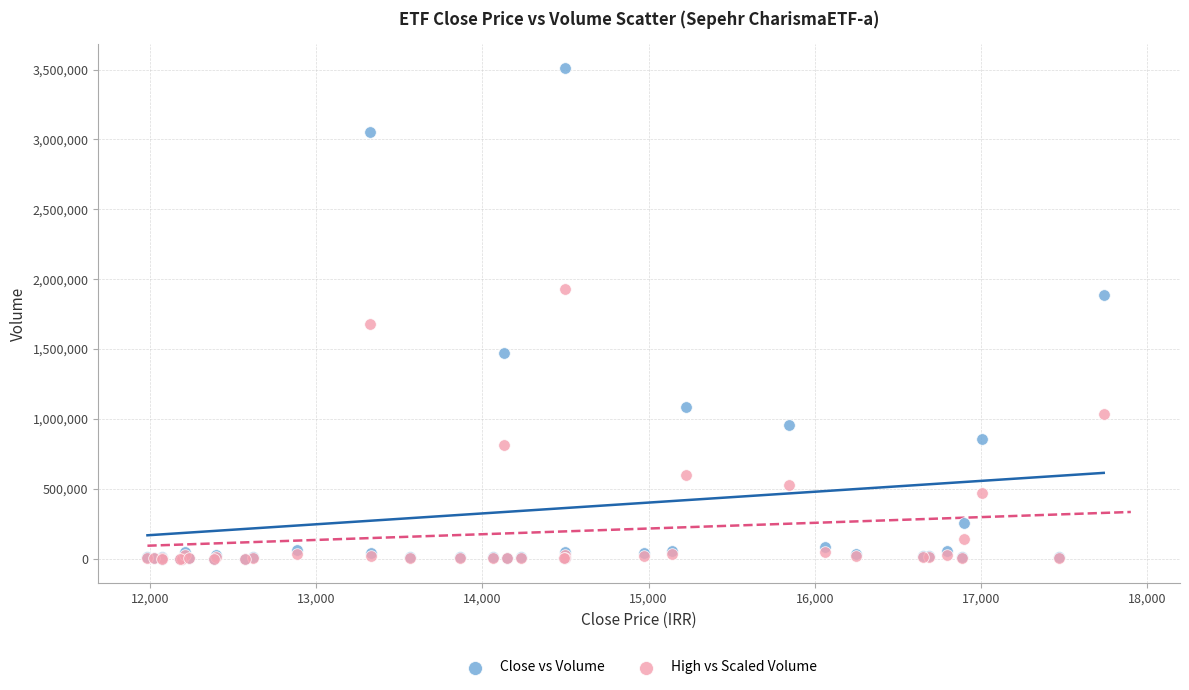

Which series has the largest Y range (max minus min)?

Close vs Volume